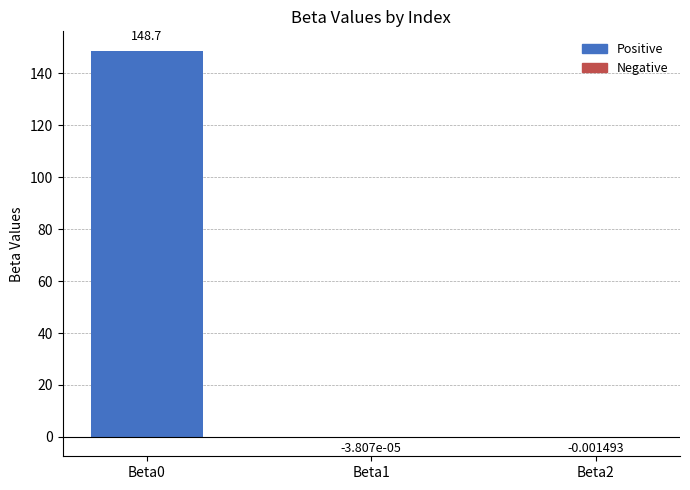

Between Beta1 and Beta2, which is larger?

Beta1